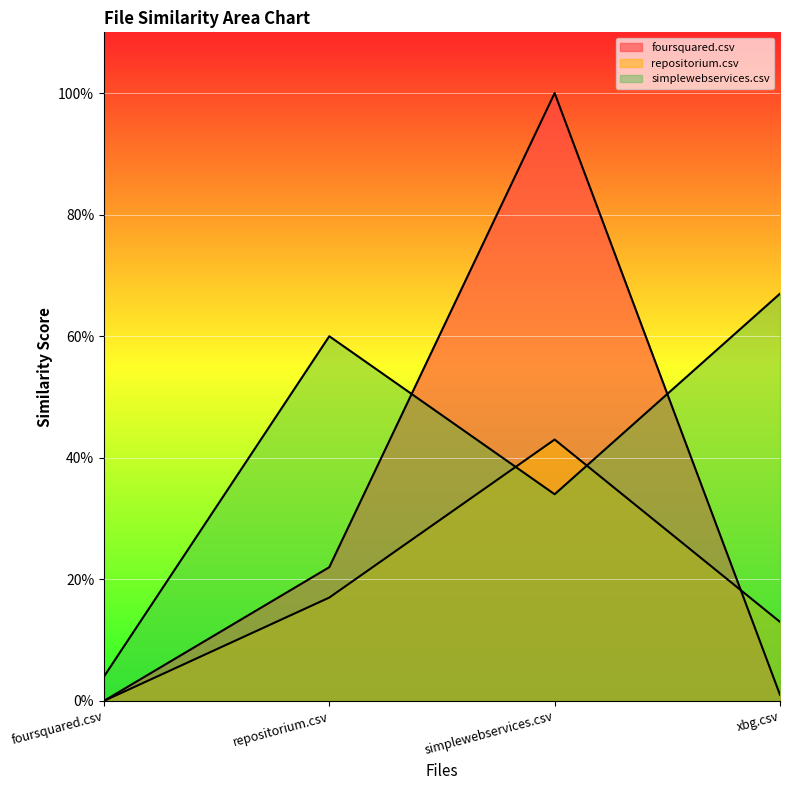

At which category is the sum across all series the highest?

simplewebservices.csv